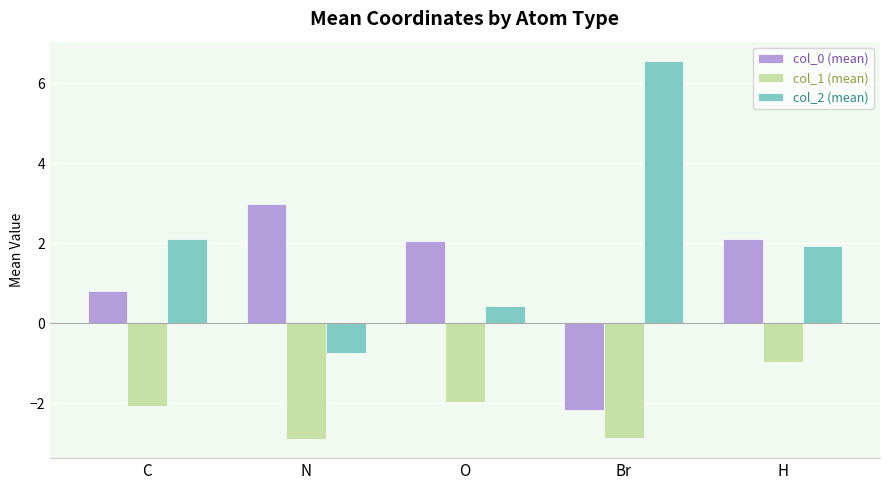

What is the minimum value for col_1 (mean)?

-2.9